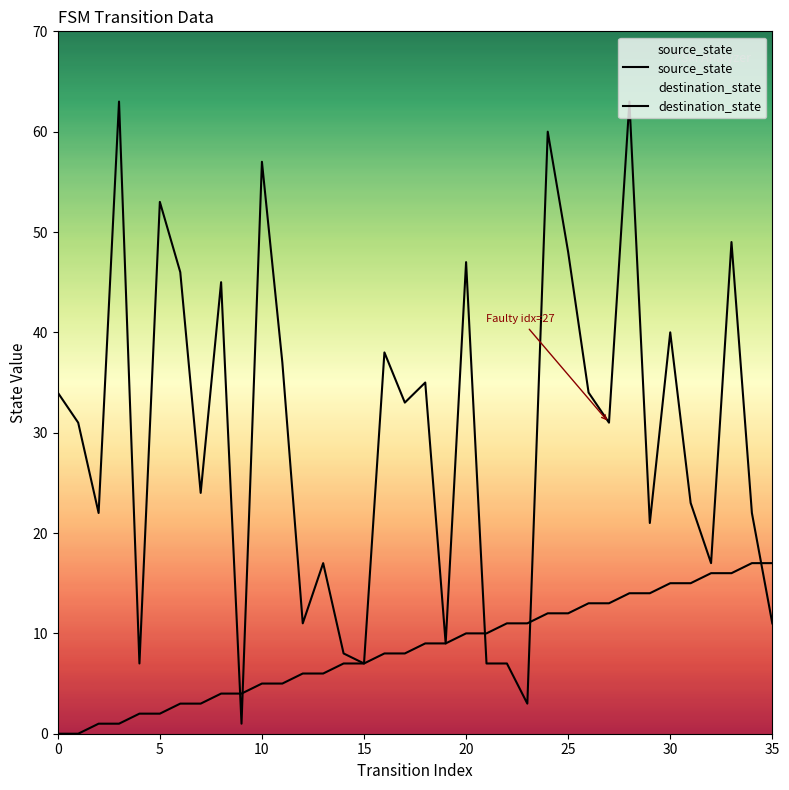

What is the value of the source_state point at the 23rd from the left?

11